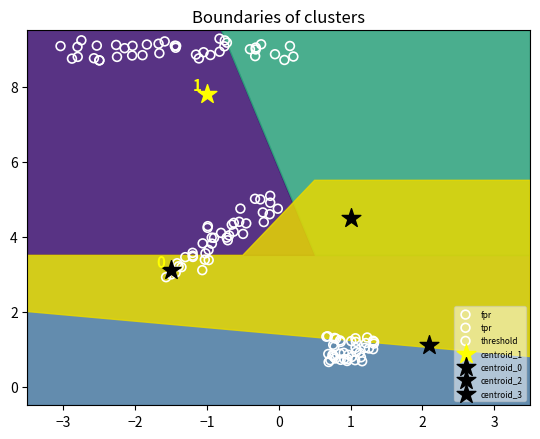

What are all the series names shown in the legend?

fpr, tpr, threshold, centroid_1, centroid_0, centroid_2, centroid_3